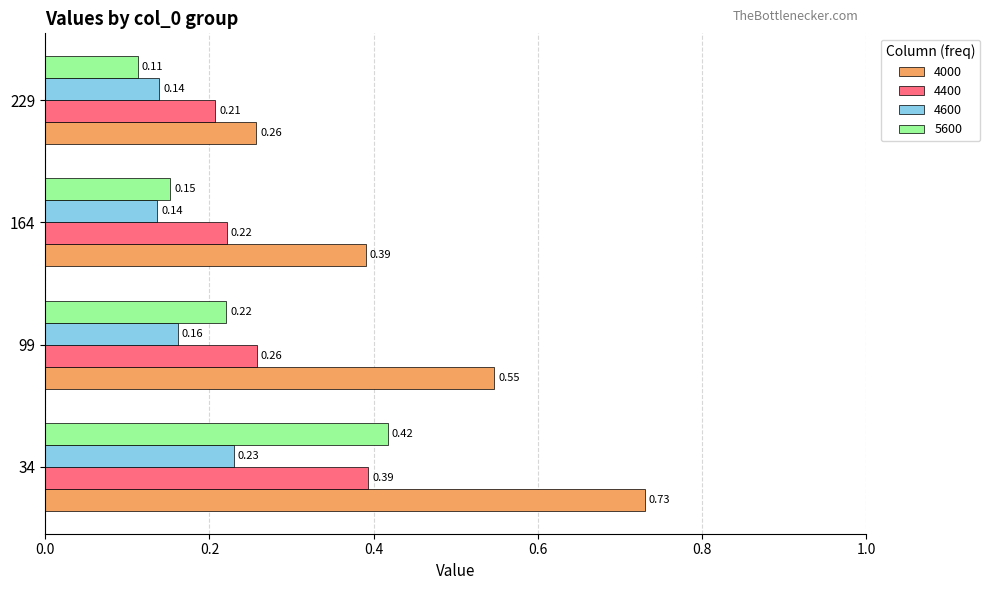

What is the sum of the 4400 values at 229 and 34?

0.6